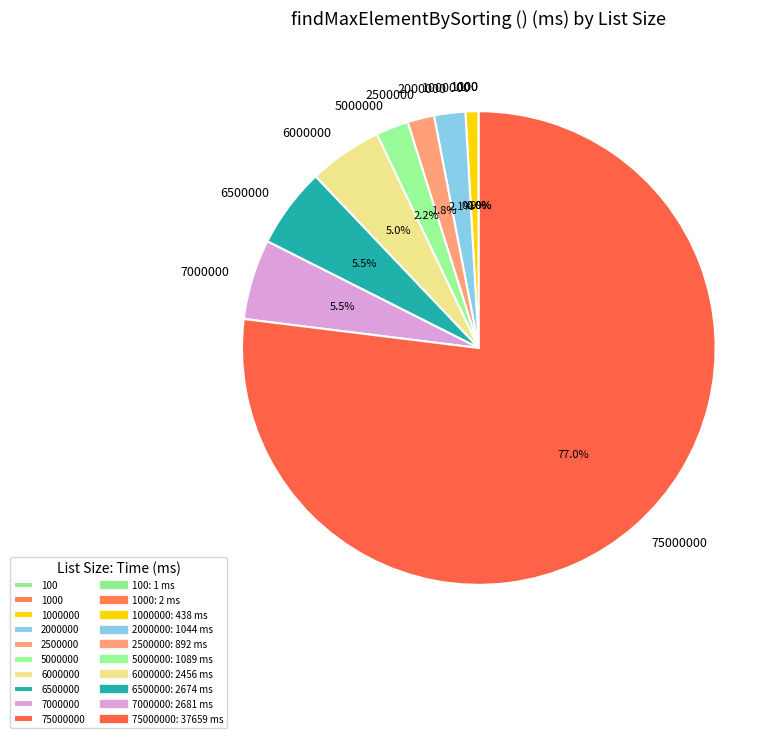

True or false: 75000000 accounts for 77% of the total.

True